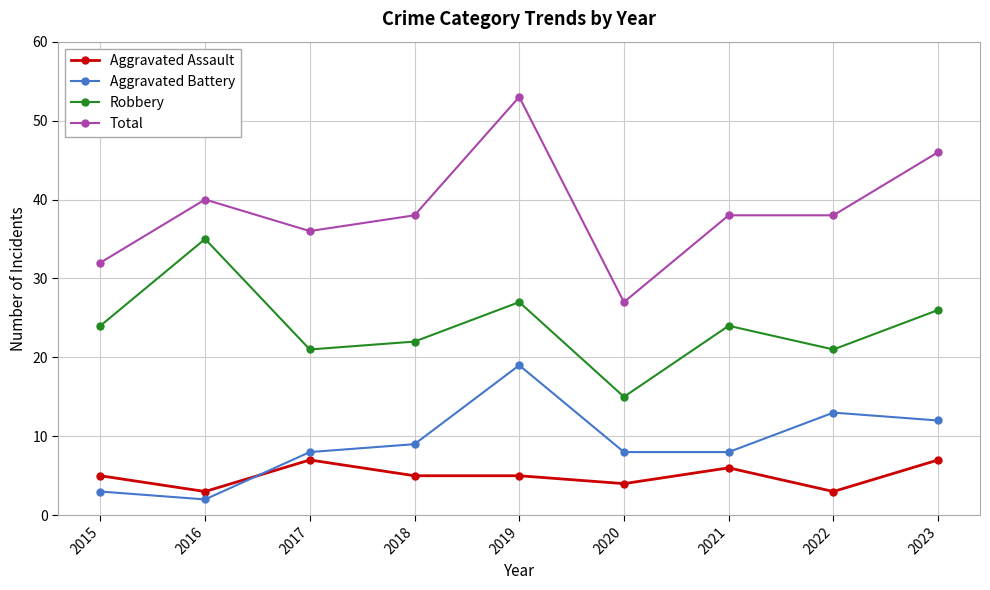

Count the number of categories in the chart.

9